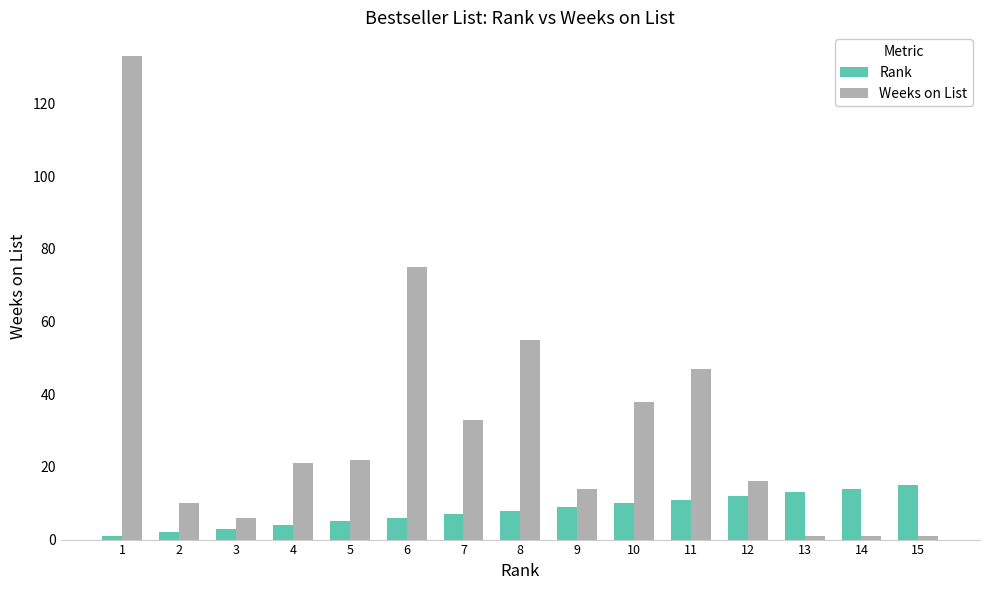

At 15, list the series in order from largest to smallest.

Rank, Weeks on List